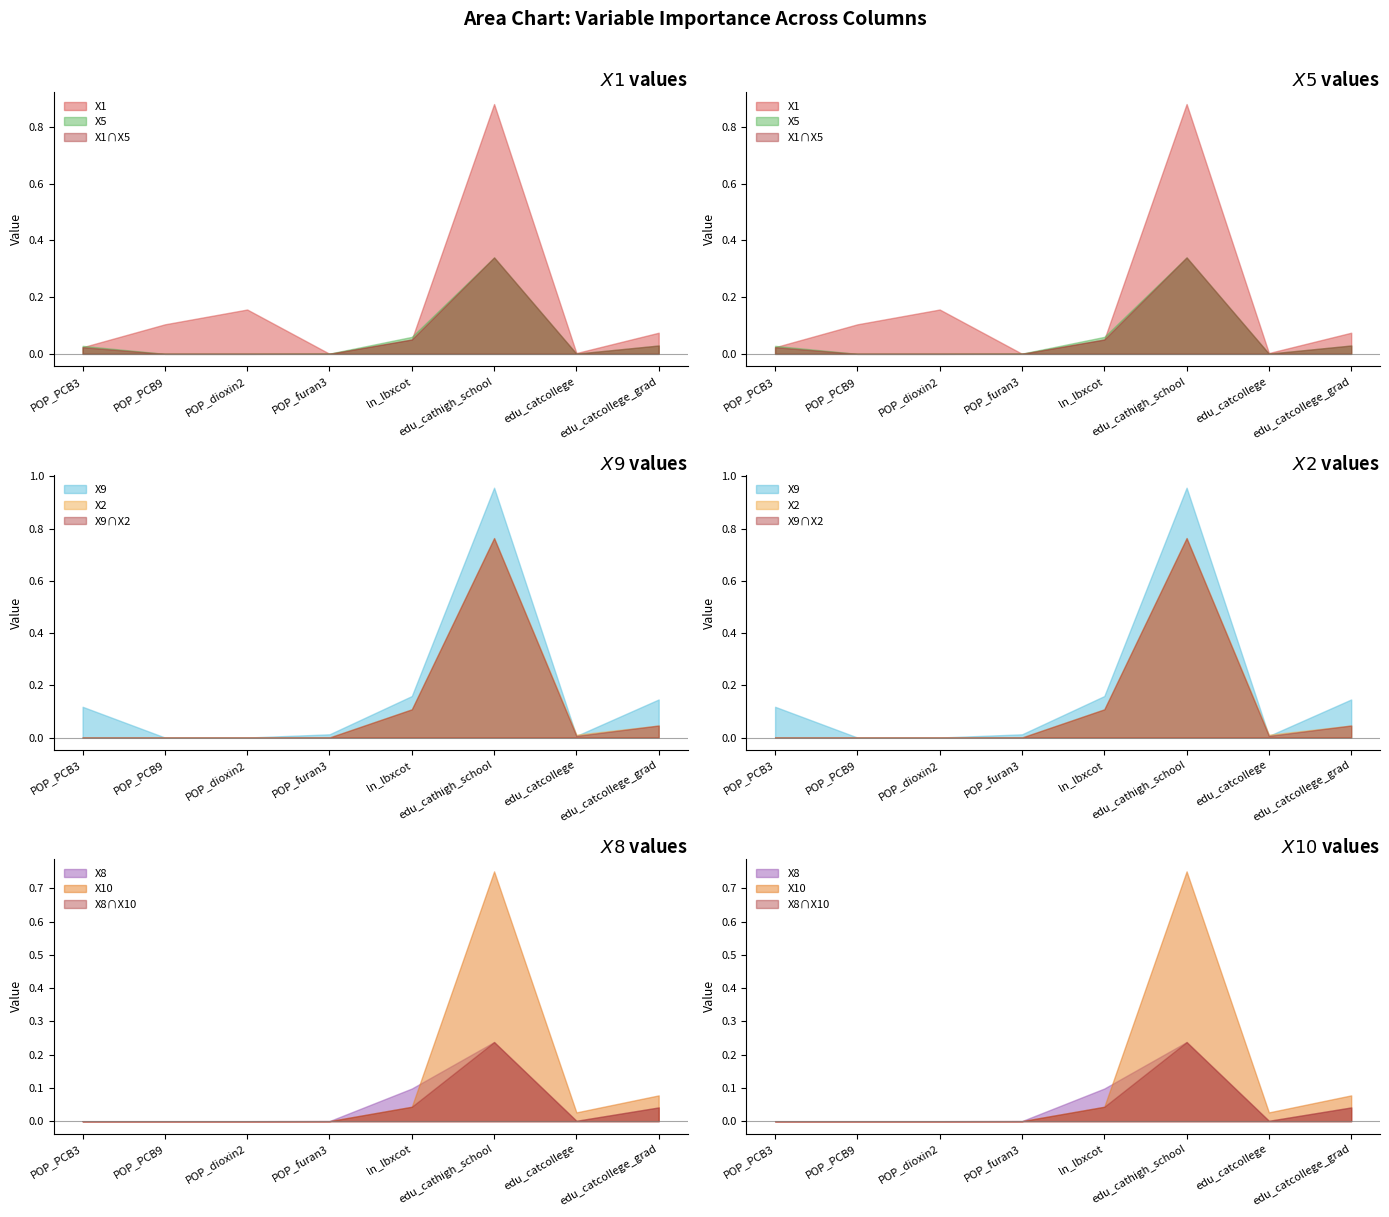

Is it true that X5 equals 0.0 at POP_furan3?

True